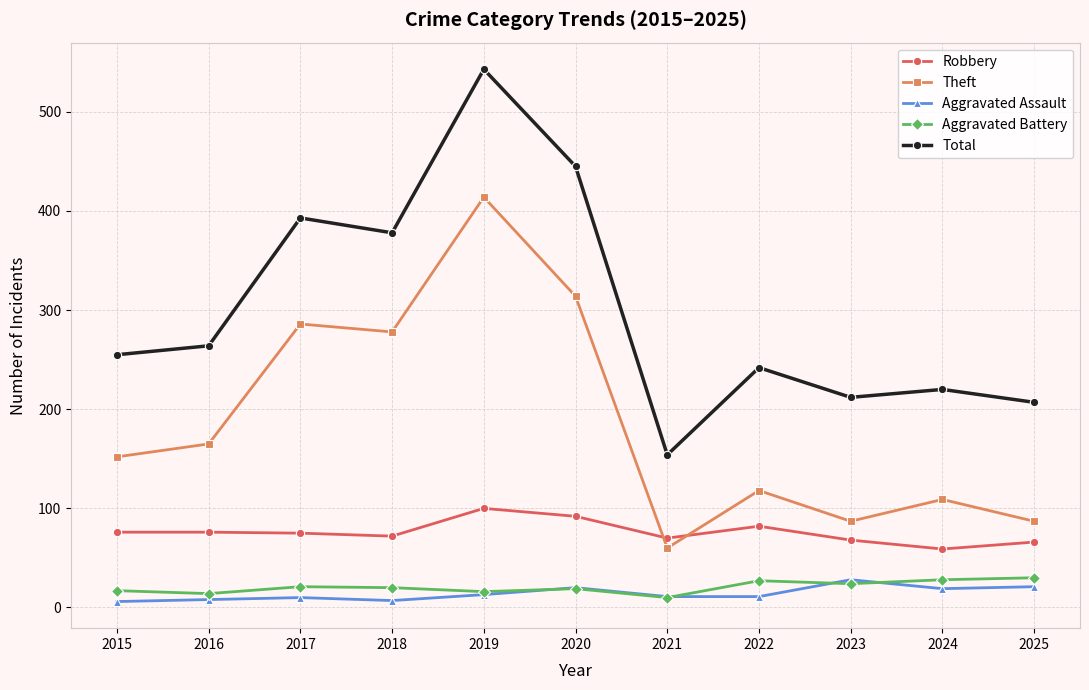

Which series has the largest range (max minus min)?

Total